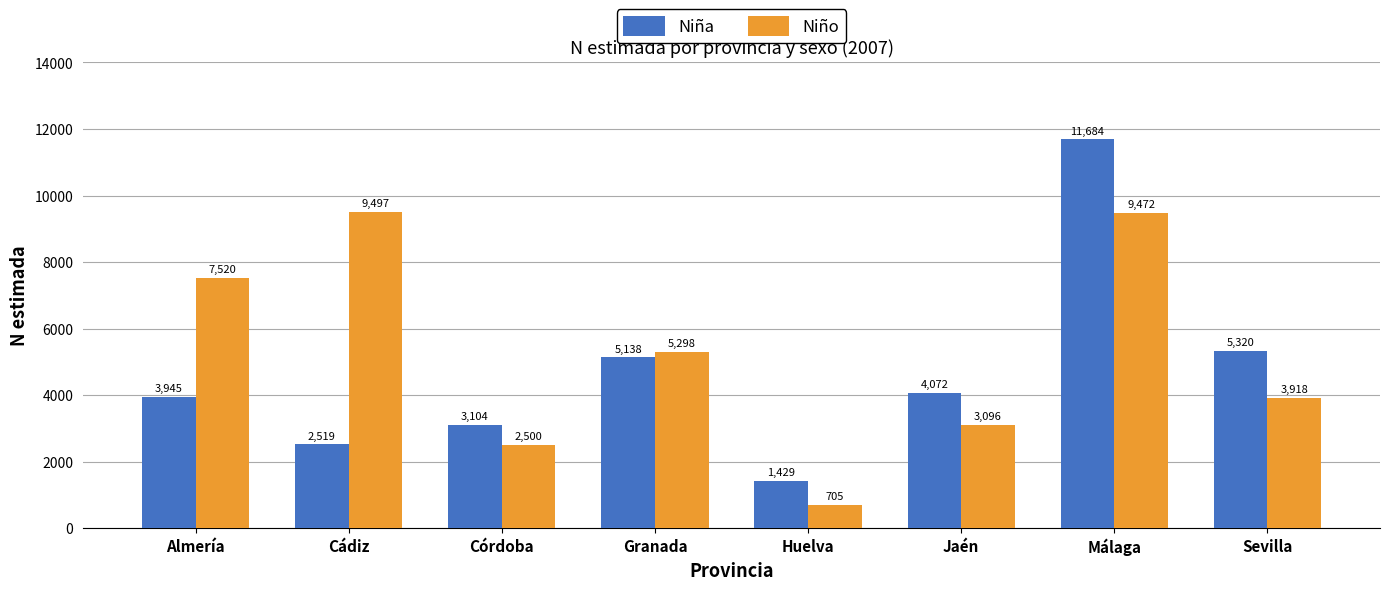

Which series has the largest range (max minus min)?

Niña